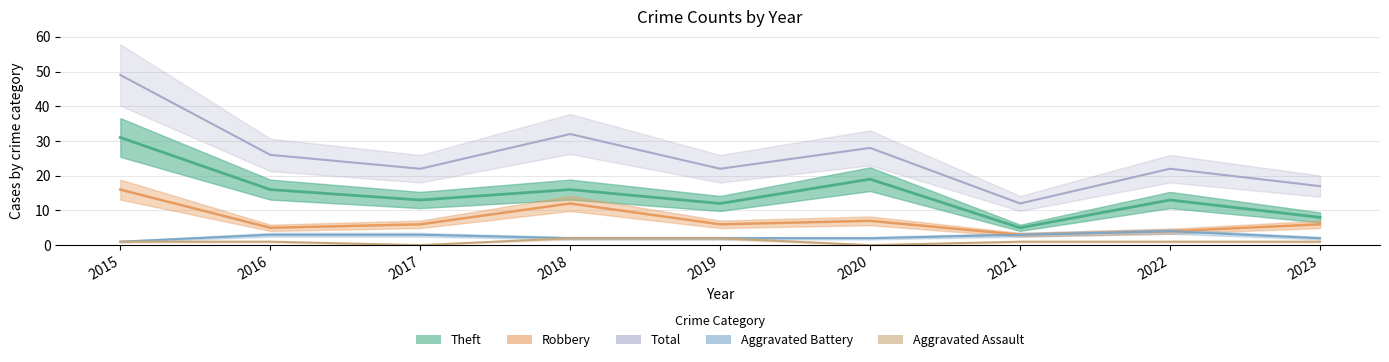

What is the value of the Total point at the 4th from the left?

32